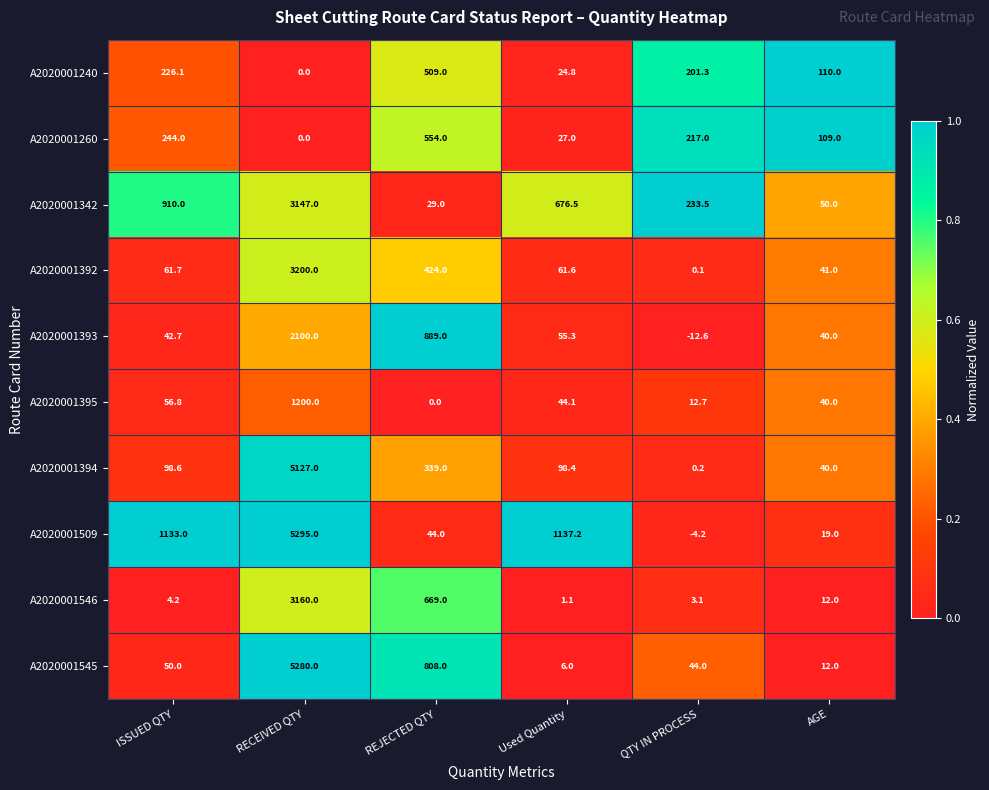

At how many categories does at least one series exceed 0?

6